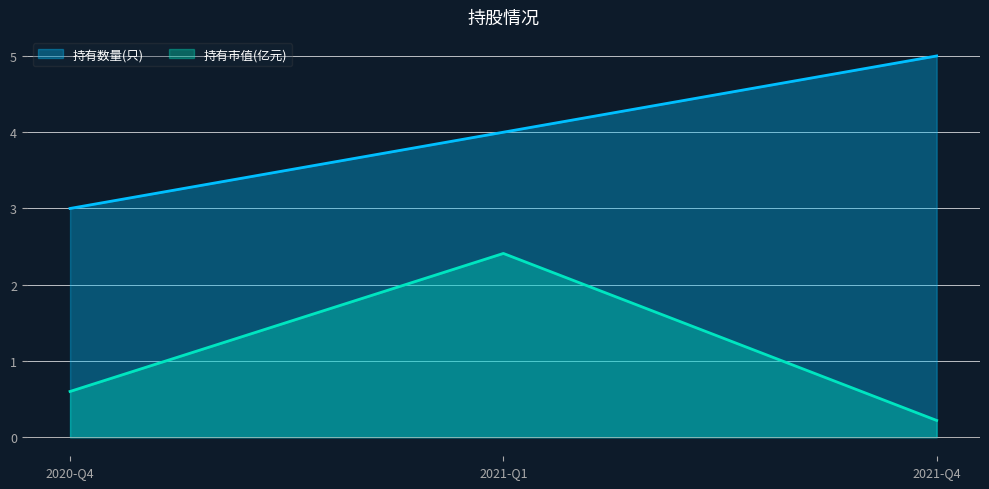

What is the sum of the 持有市值(亿元) values at 2020-Q4 and 2021-Q1?

3.0